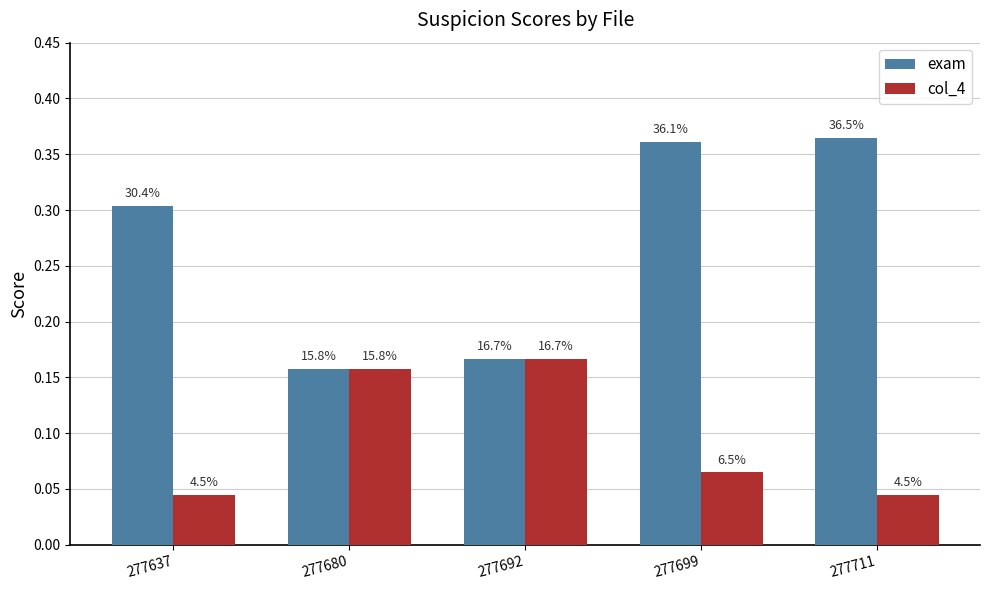

Read the col_4 value at 277692.

0.2